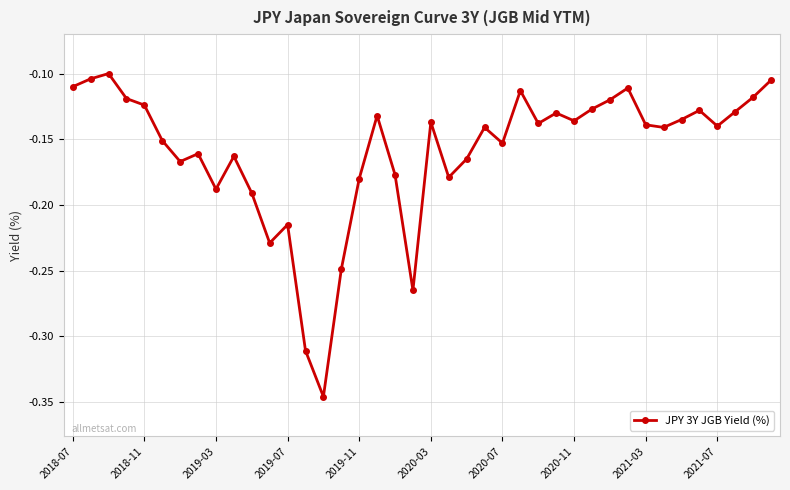

What is the sum of all values?

-6.4